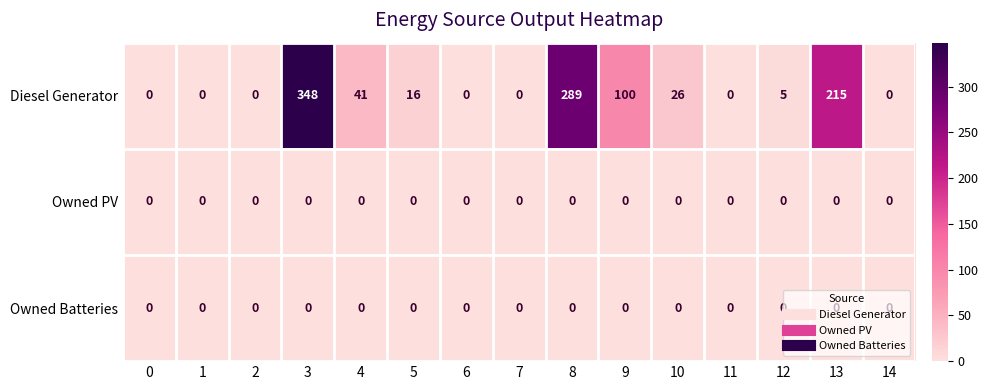

What is the difference between the maximum and minimum values in the Diesel Generator series?

348